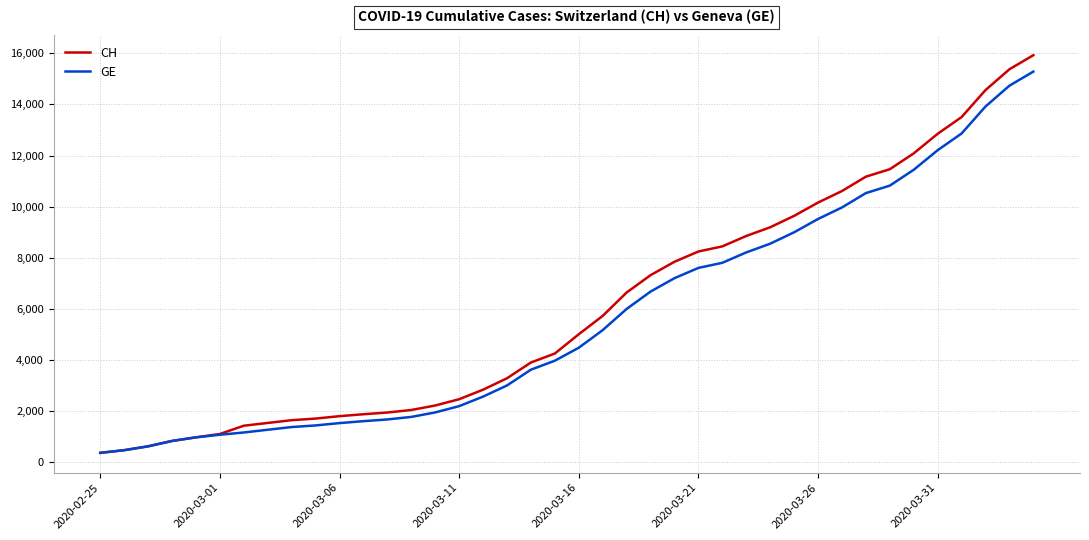

Which series has the largest range (max minus min)?

CH